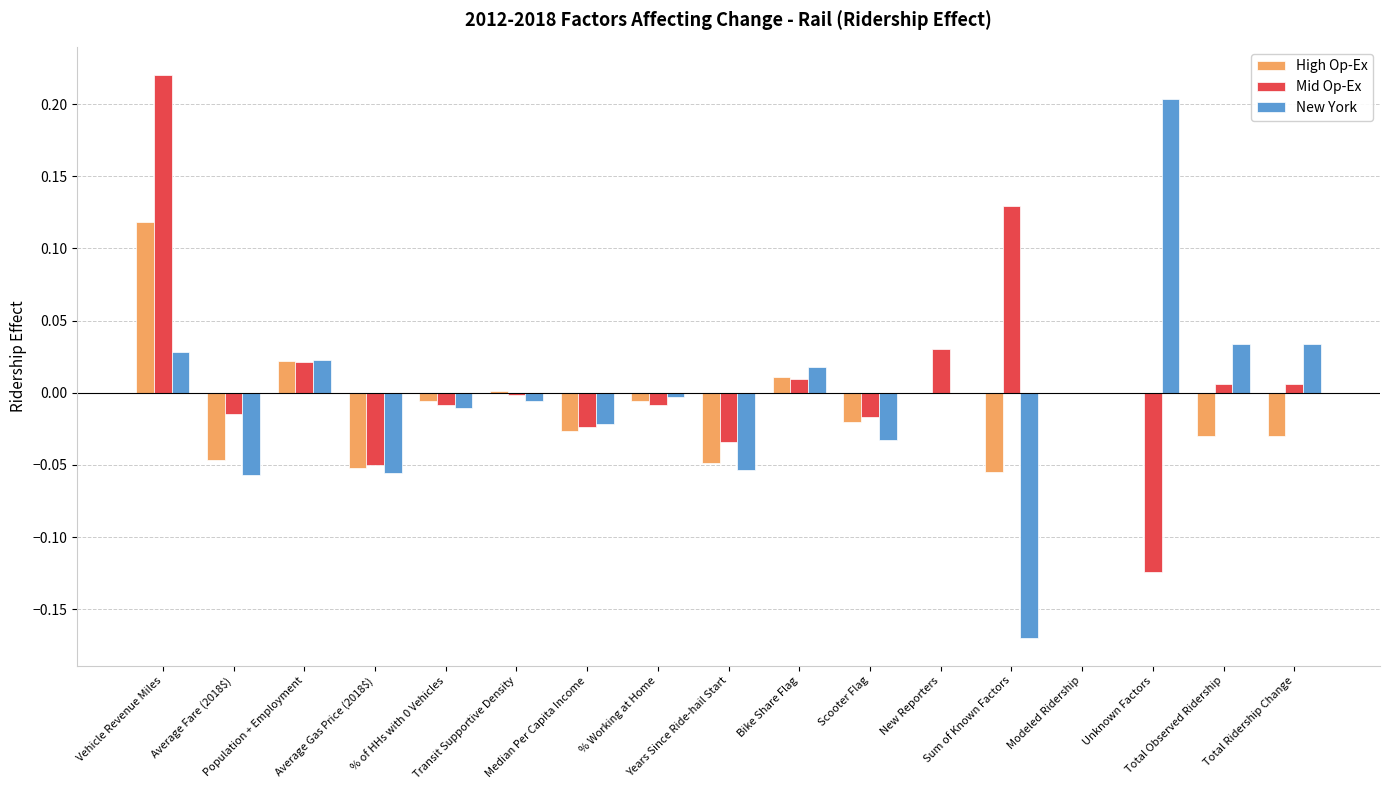

How many categories are shown in the chart?

17